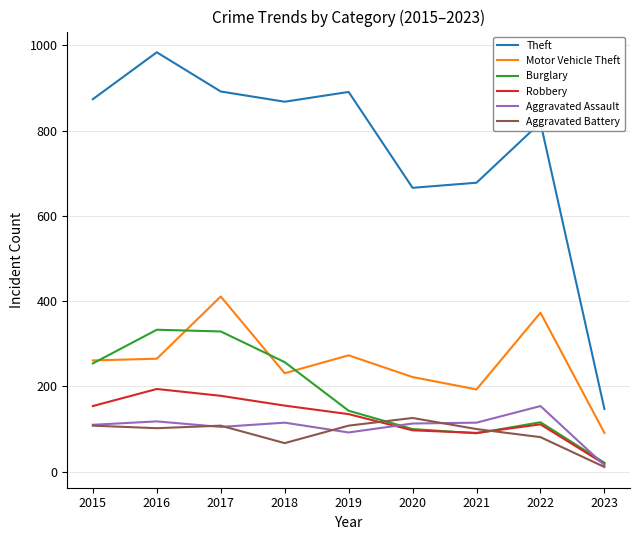

What is the lowest value of the Motor Vehicle Theft series?

91